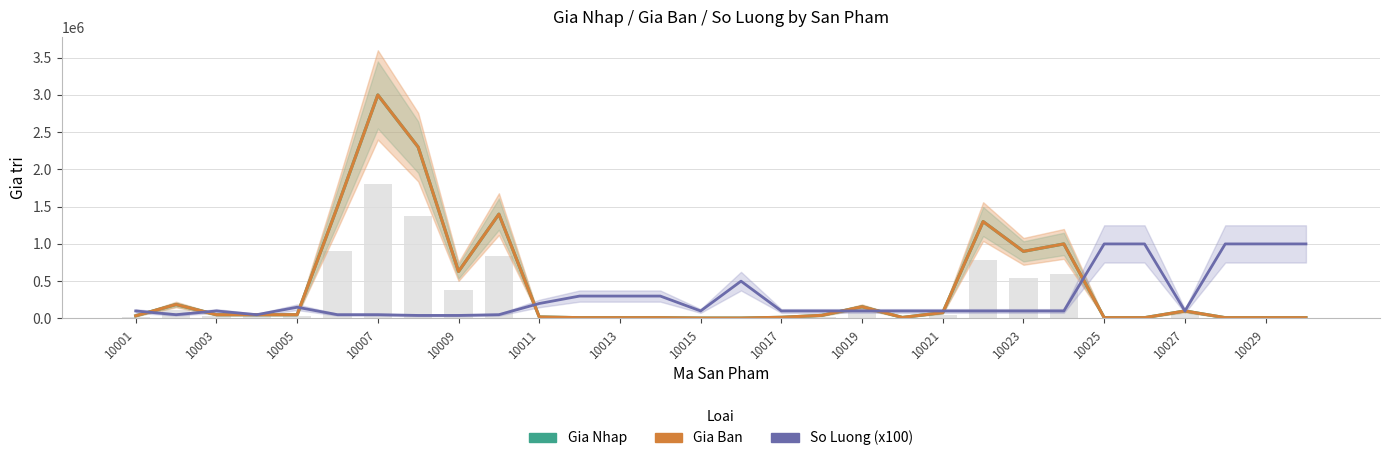

How many values in the Gia Ban series exceed 50000?

12